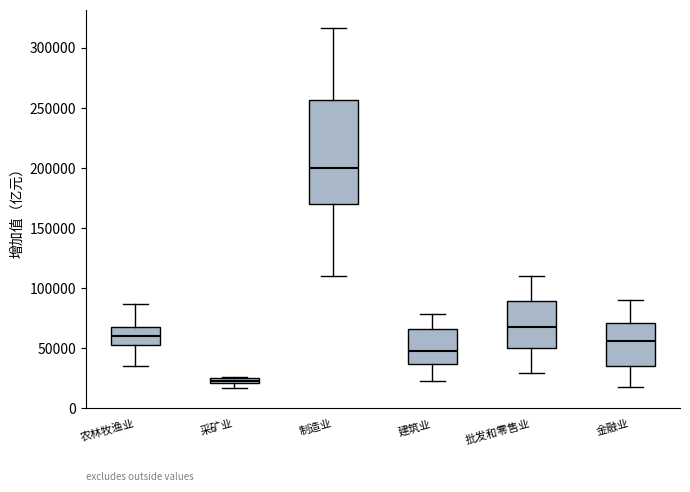

Comparing the boxes themselves (not the whiskers), which one is the tallest?

制造业